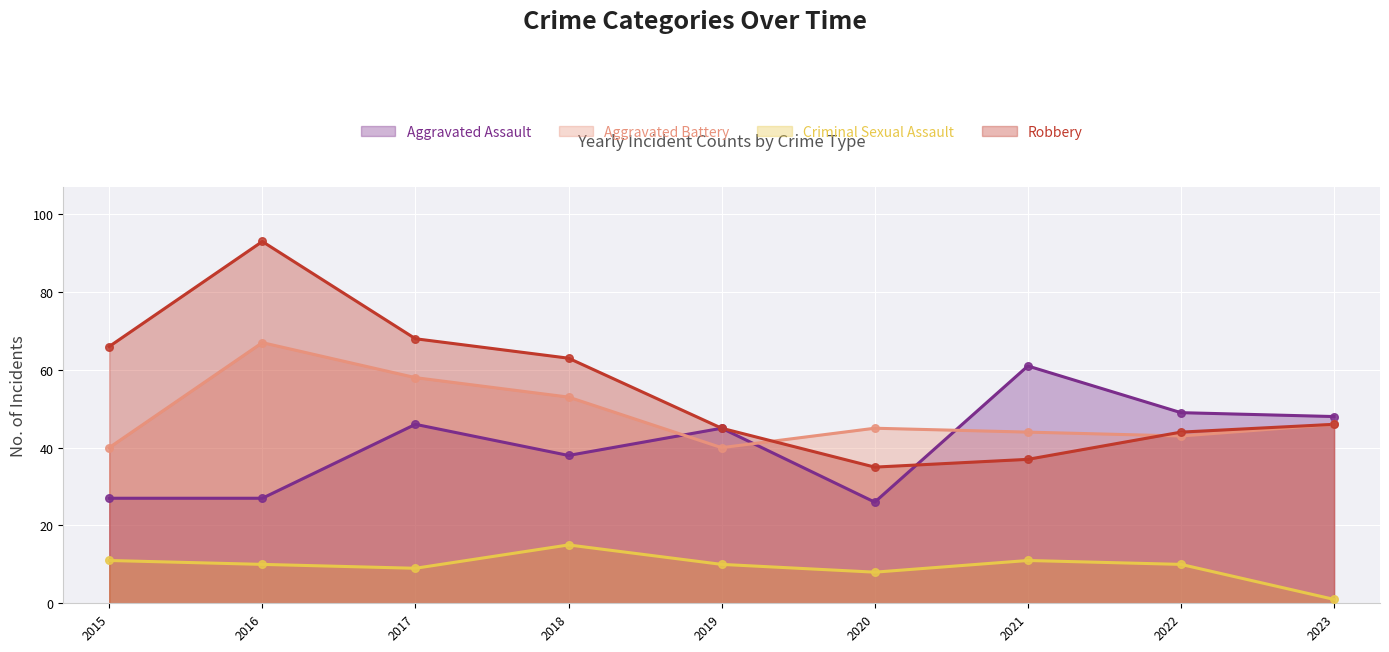

Which series has the largest Y range (max minus min)?

Robbery